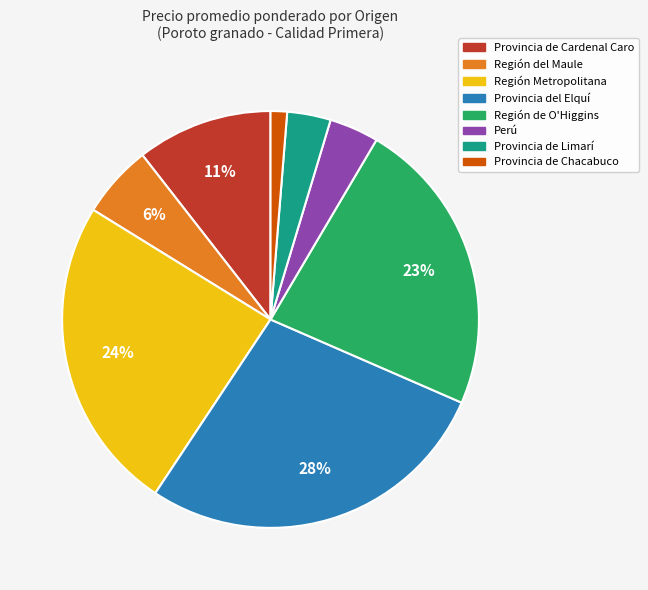

Which has a higher value, Provincia de Limarí or Región Metropolitana?

Región Metropolitana